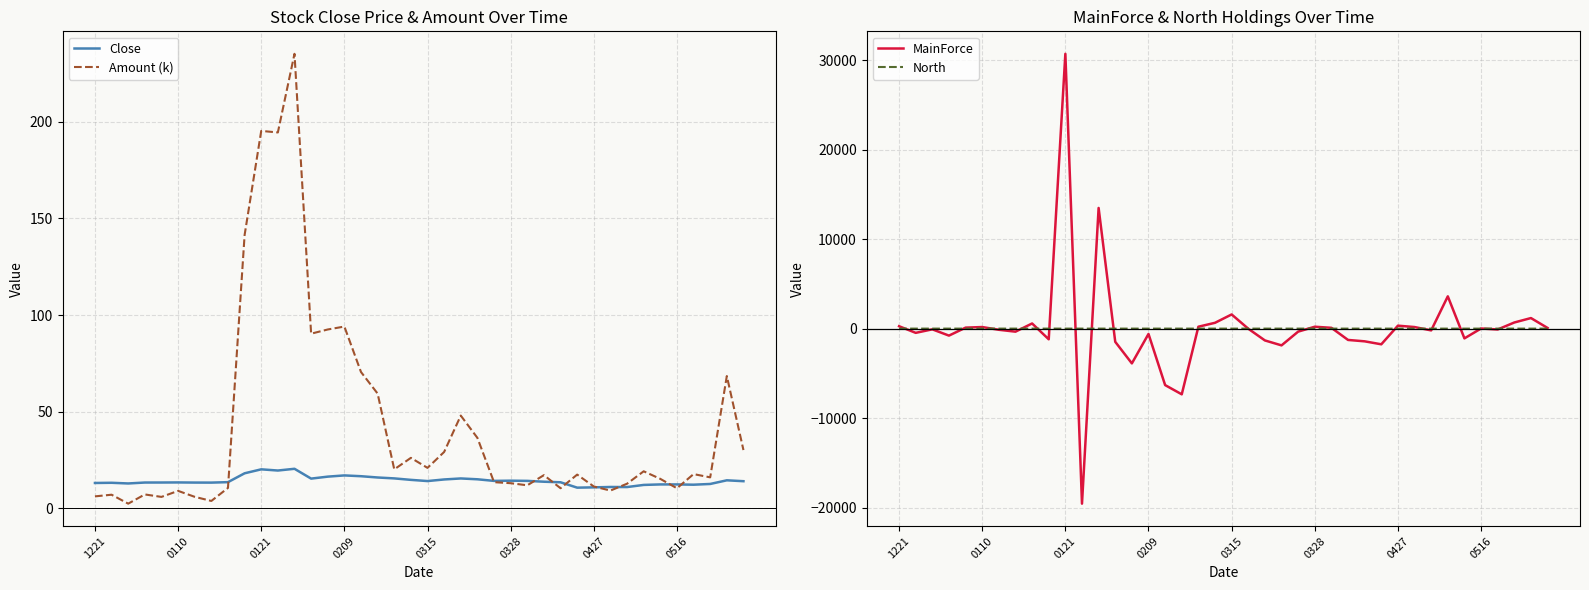

True or false: Amount (k) has more than 0 points higher than both neighbors.

True